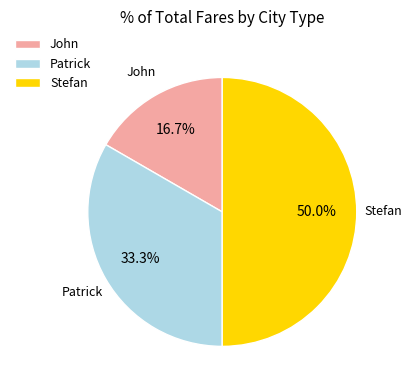

To the nearest percent, what portion does John represent?

17%